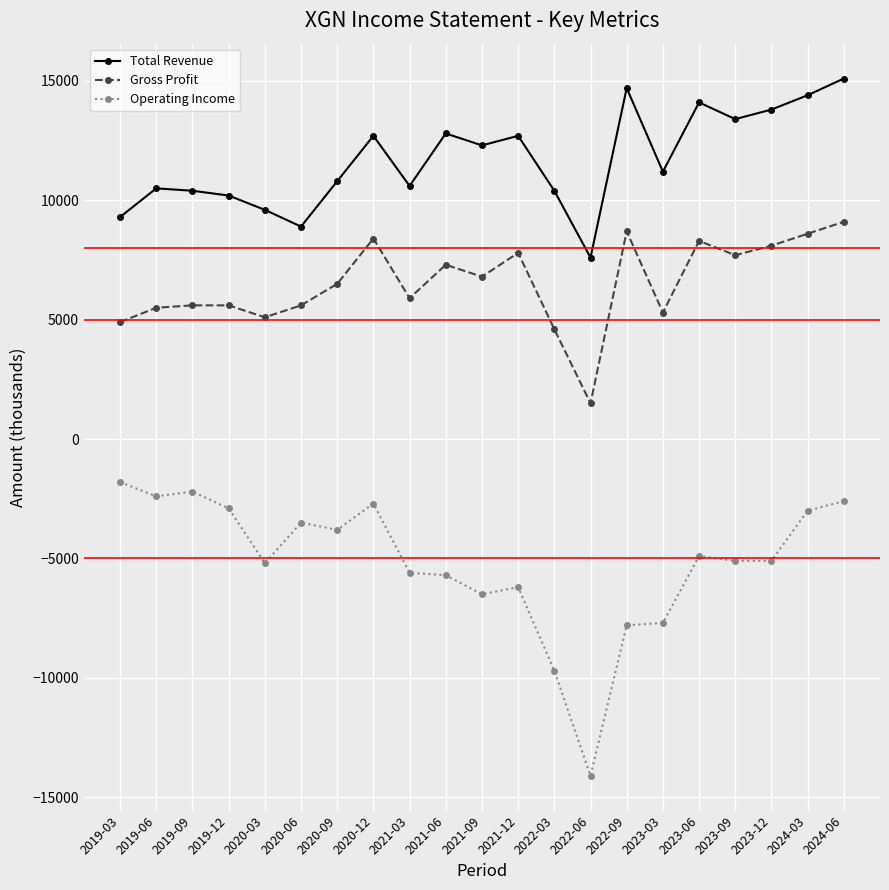

True or false: Total Revenue and Operating Income cross at least once.

False